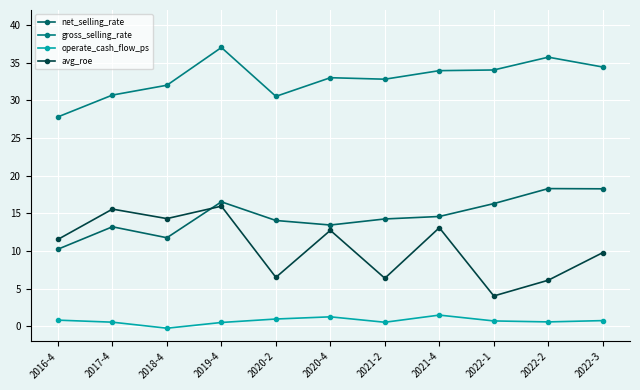

How many lines are shown in the chart?

4